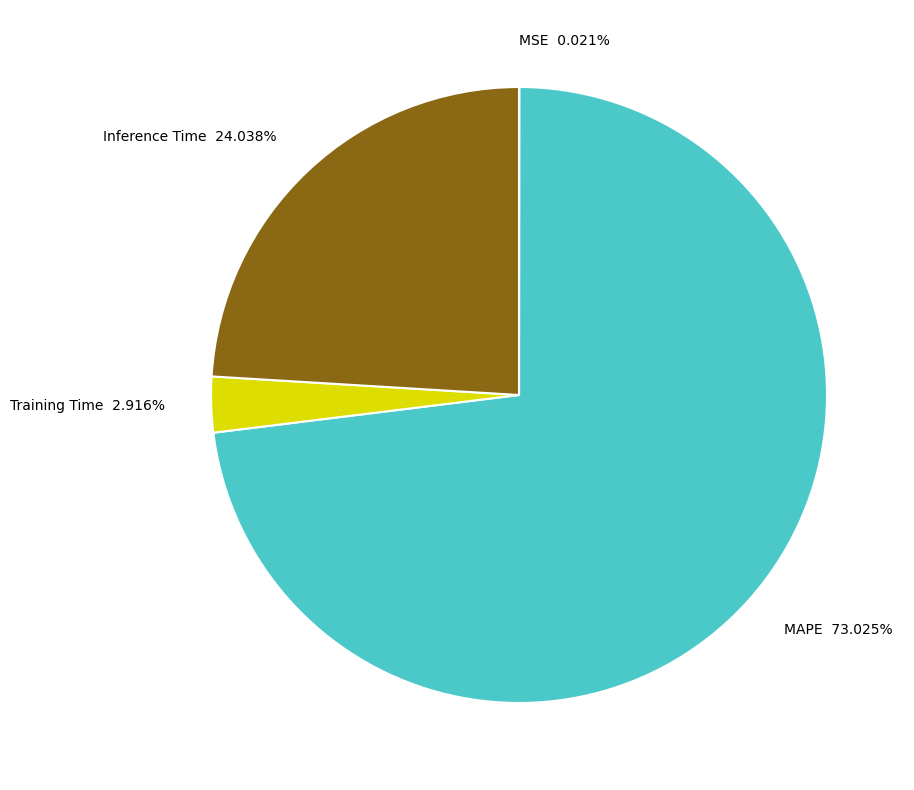

Is there any slice that represents more than half of the pie?

Yes